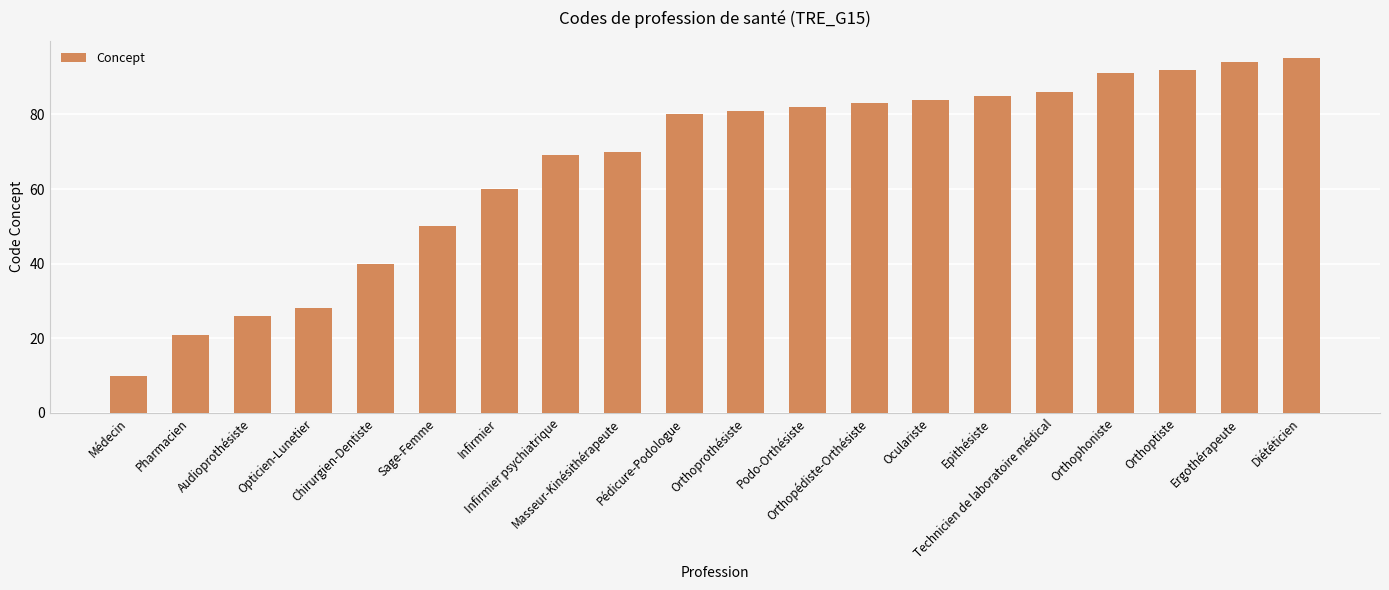

Rank the categories by value from lowest to highest.

Médecin, Pharmacien, Audioprothésiste, Opticien-Lunetier, Chirurgien-Dentiste, Sage-Femme, Infirmier, Infirmier psychiatrique, Masseur-Kinésithérapeute, Pédicure-Podologue, Orthoprothésiste, Podo-Orthésiste, Orthopédiste-Orthésiste, Oculariste, Epithésiste, Technicien de laboratoire médical, Orthophoniste, Orthoptiste, Ergothérapeute, Diététicien